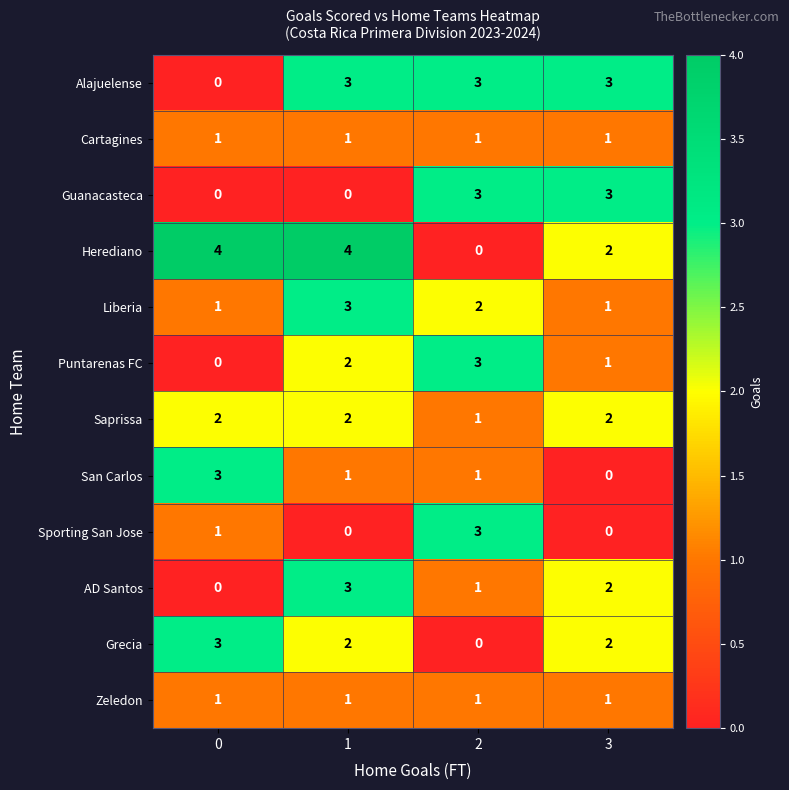

Is it true that Herediano equals 4 at 0?

True